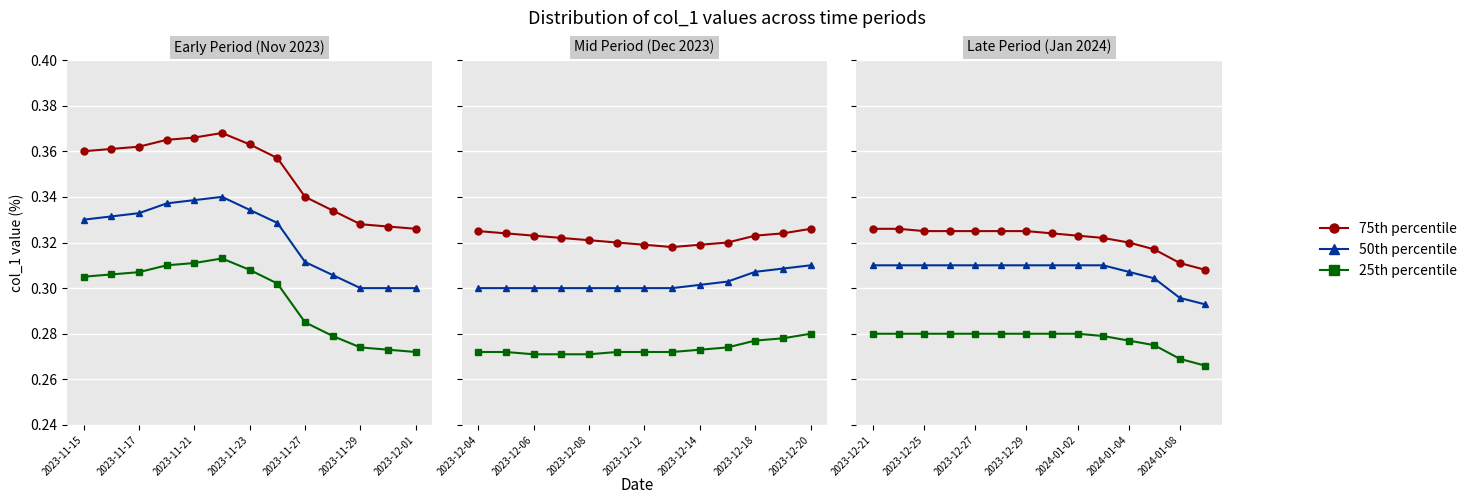

Is the value of 75th percentile at 2024-01-08 greater than the value of 50th percentile at 2024-01-04?

Yes